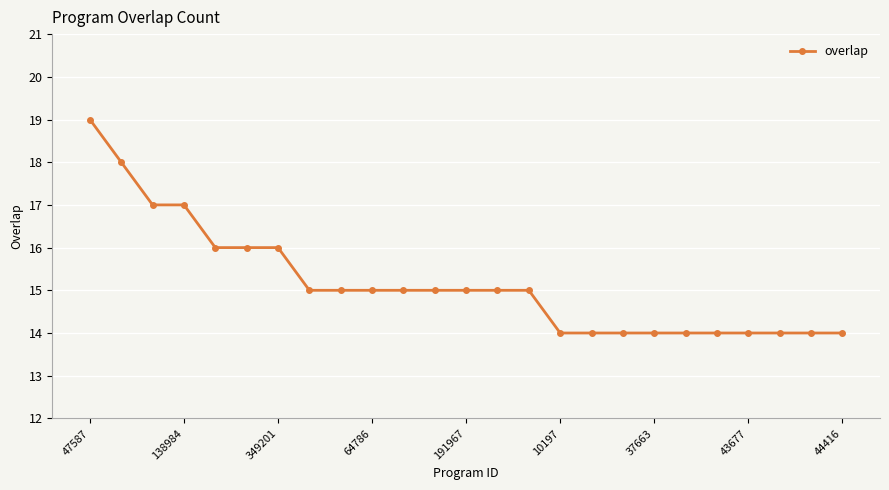

How many lines are shown in the chart?

1